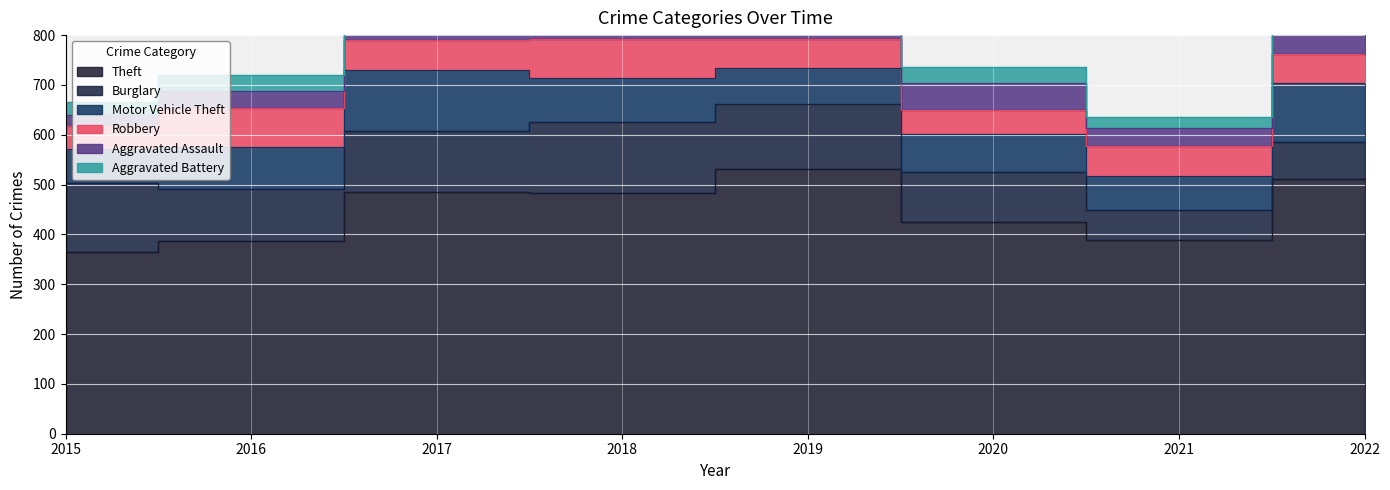

What is the minimum value shown in the chart?

22